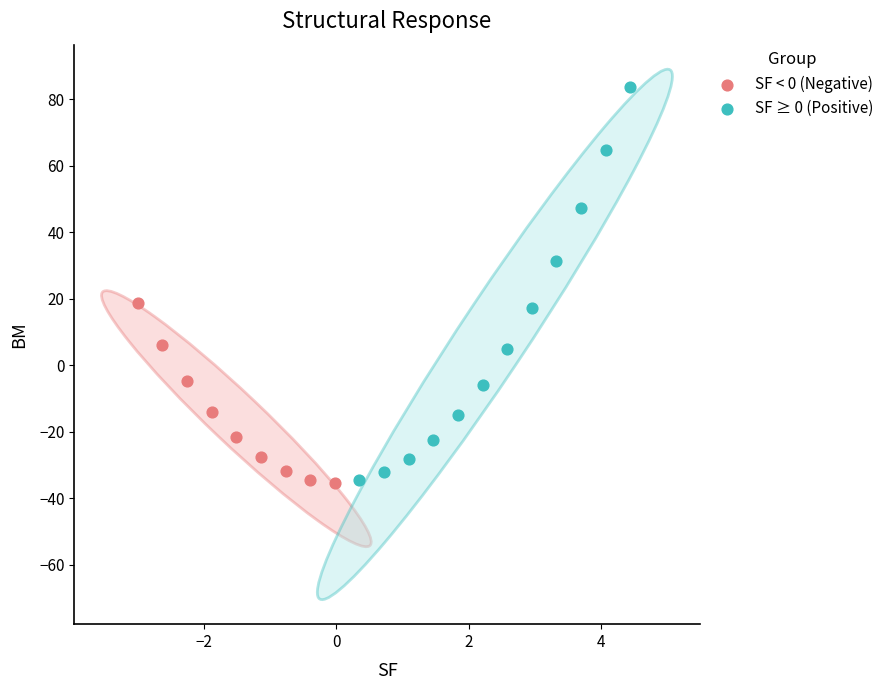

Which series contains the highest Y value?

SF ≥ 0 (Positive)